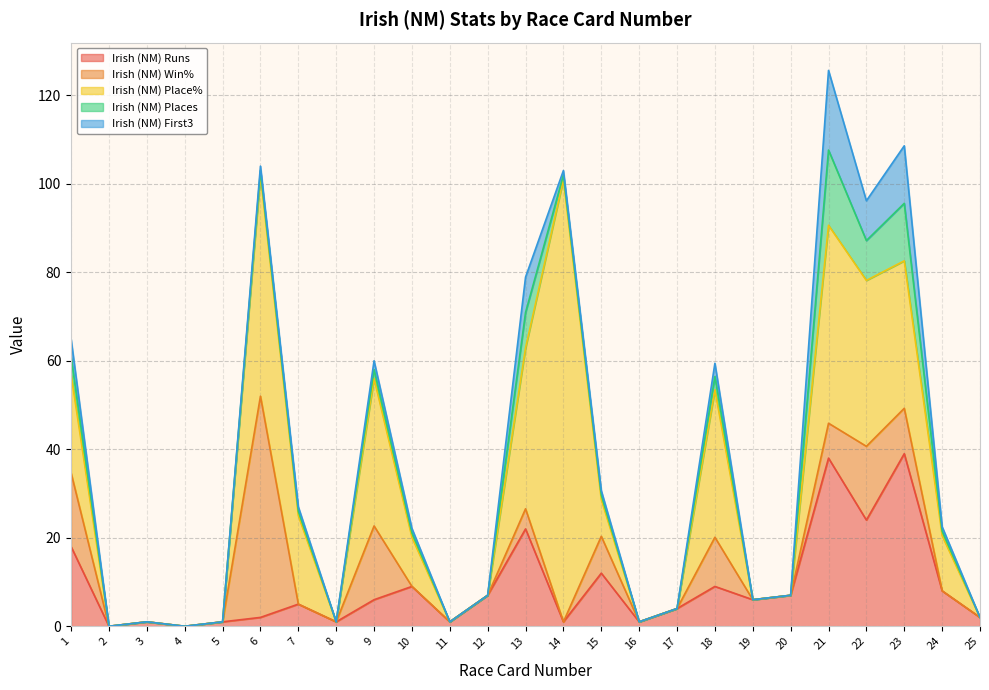

Count the number of categories in the chart.

25